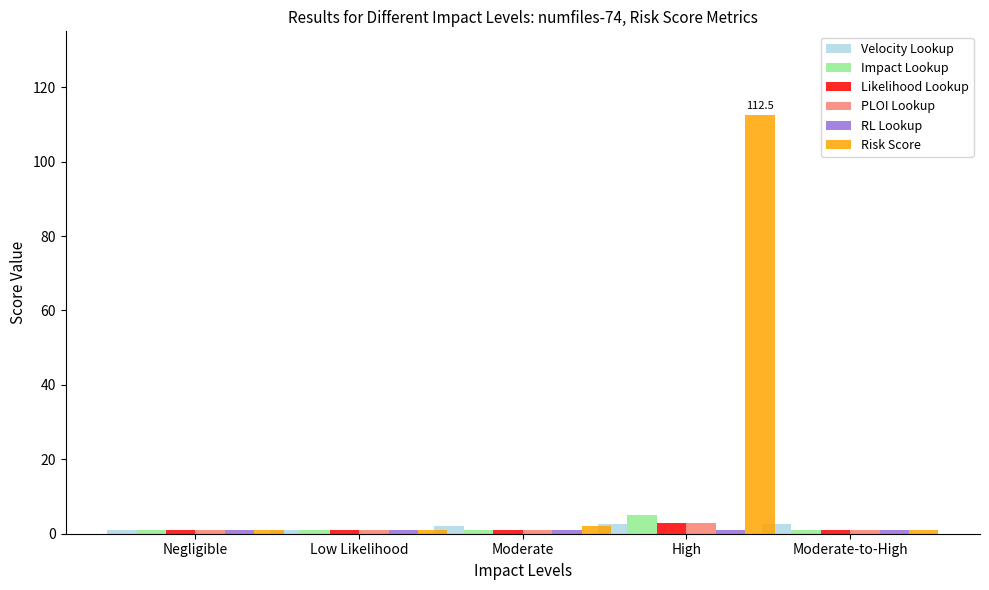

What is the greatest value displayed?

112.5